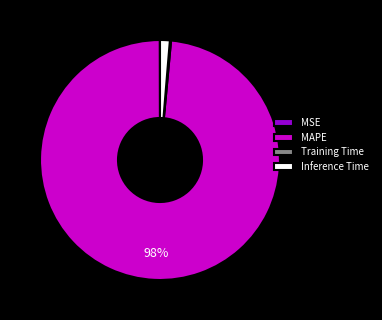

Is it true that MAPE is 98% of the pie?

True